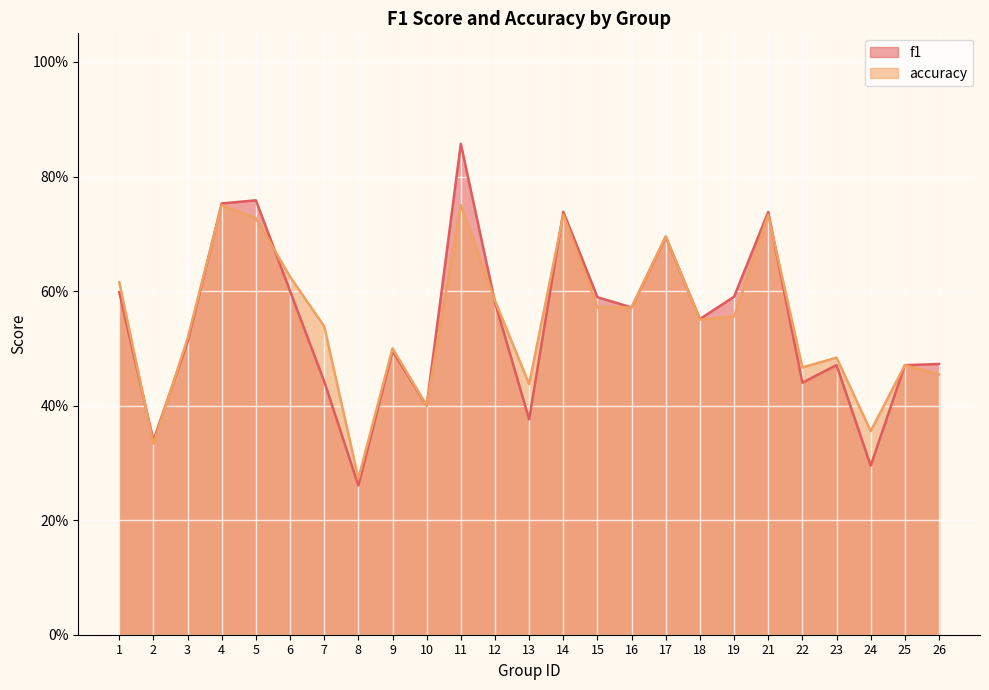

Where is accuracy nearest to the value 0?

8